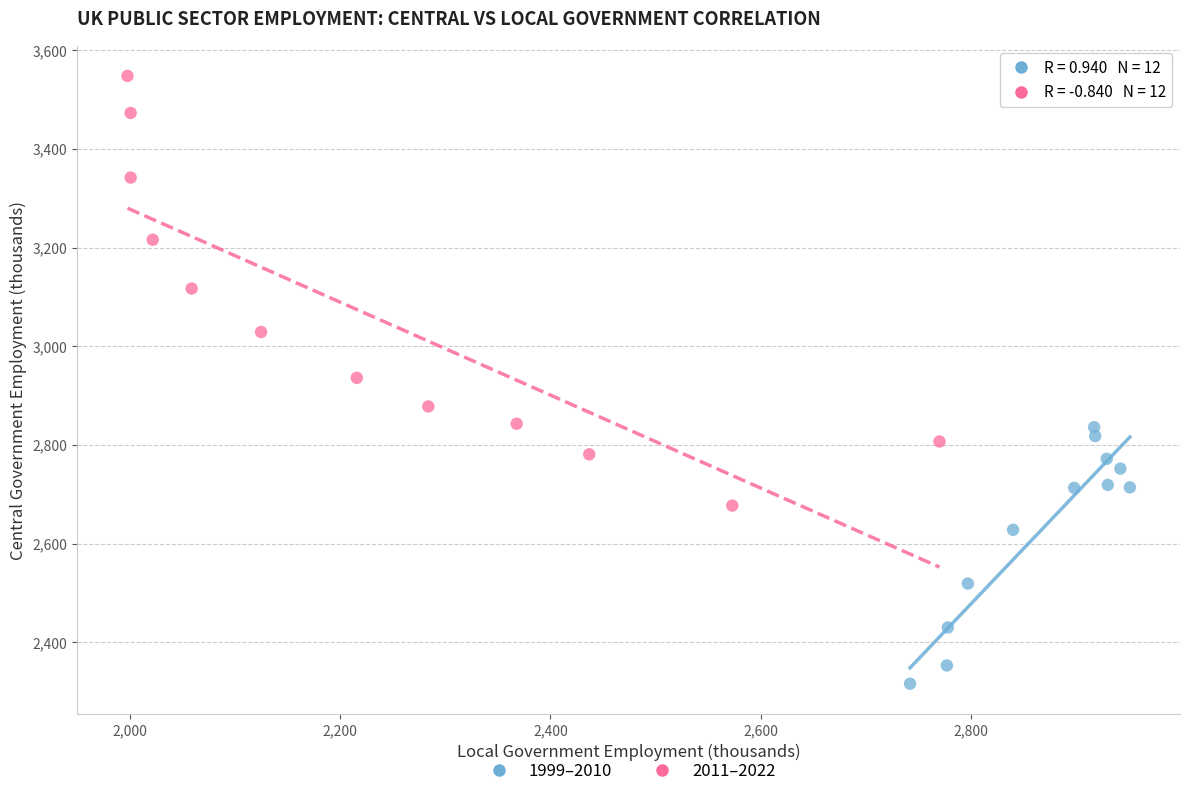

Which series reaches the minimum Y coordinate?

1999–2010